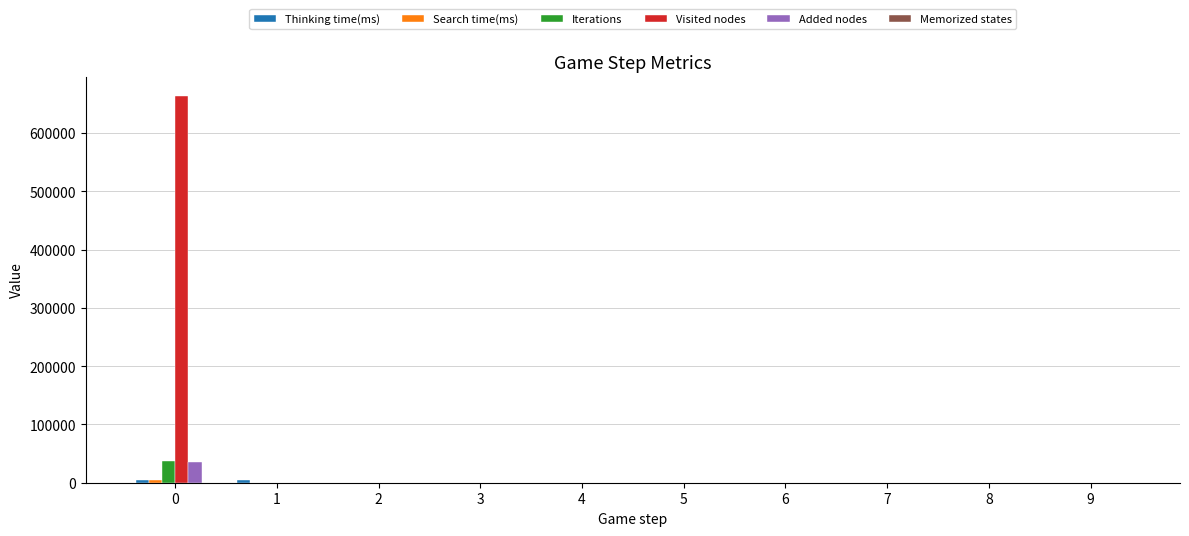

Is the value of Added nodes at 3 greater than the value of Iterations at 0?

No